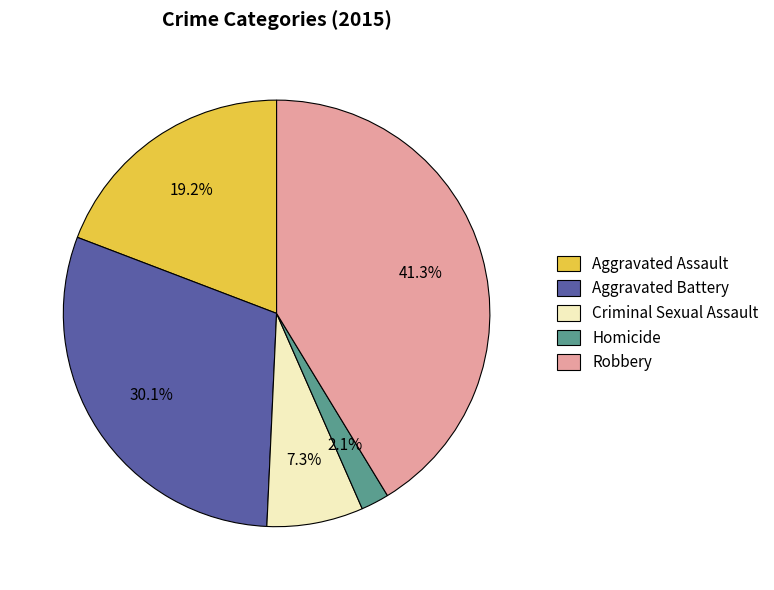

What is the ratio of the value at Homicide to the value at Aggravated Battery?

0.1